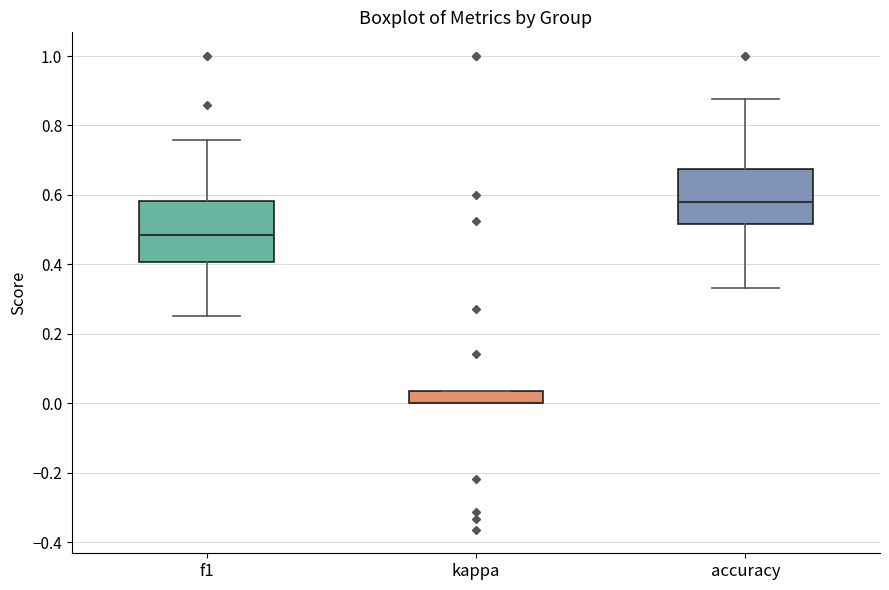

Where does the lower whisker of the box for f1 end on the y-axis? The values are not printed on the chart, so give them approximately, as read against the axis.

0.26